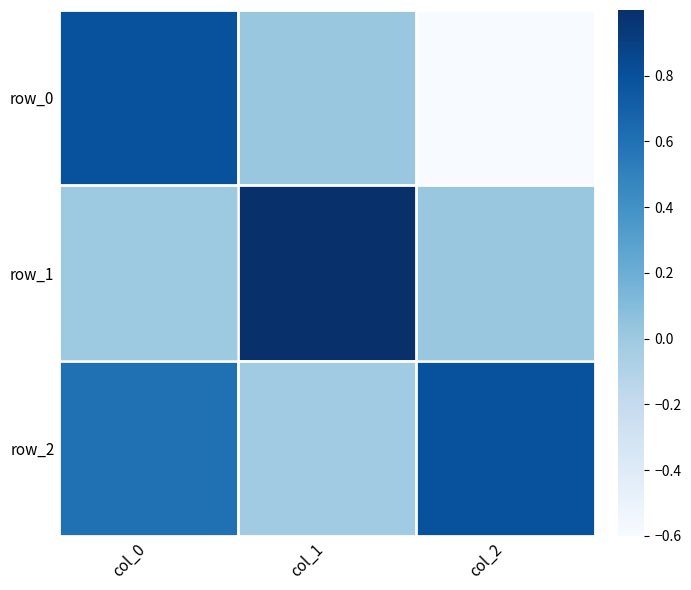

At which label is row_0 closest to 0?

col_1